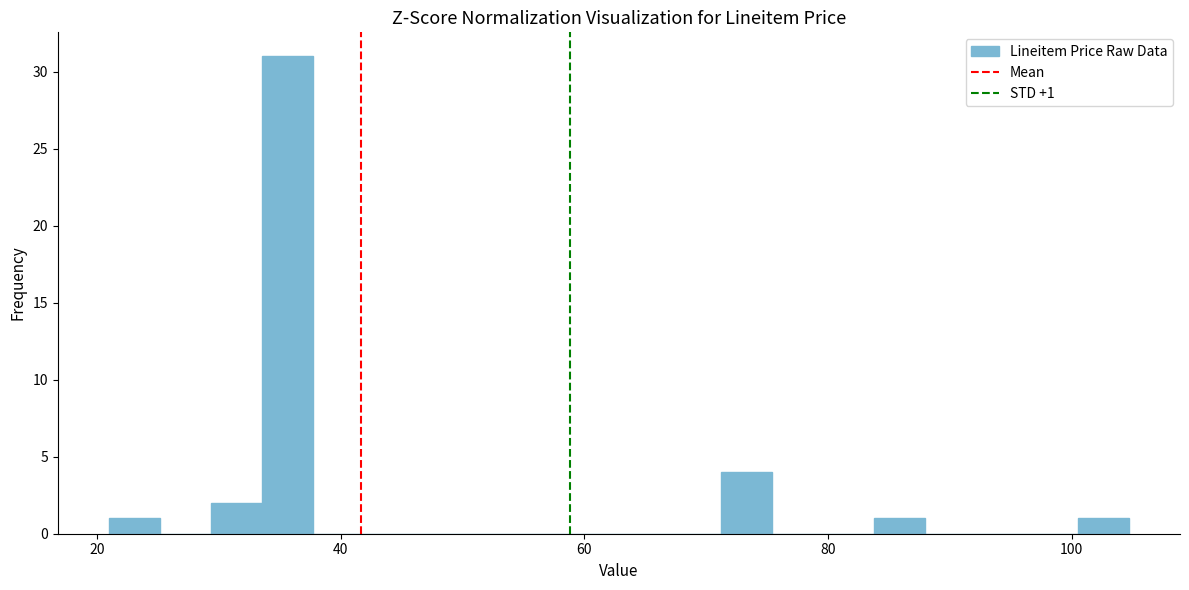

Around what value on the x-axis is the tallest bar? Give the approximate position of its centre, as read against the axis.

36